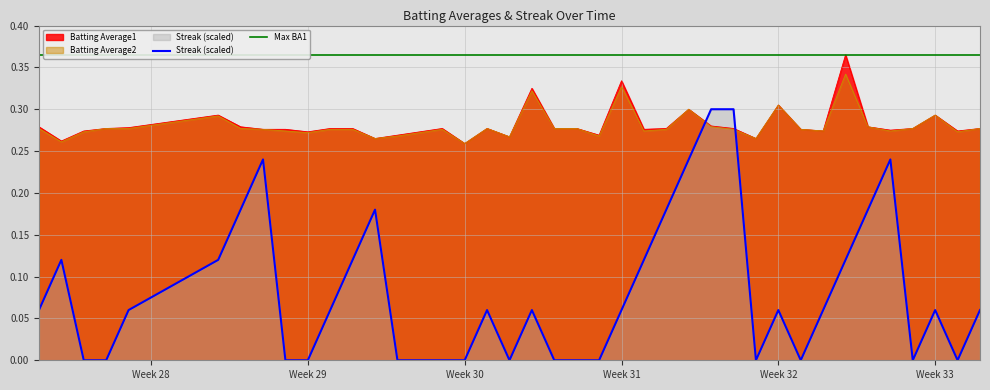

Does the chart have visible grid lines?

Yes